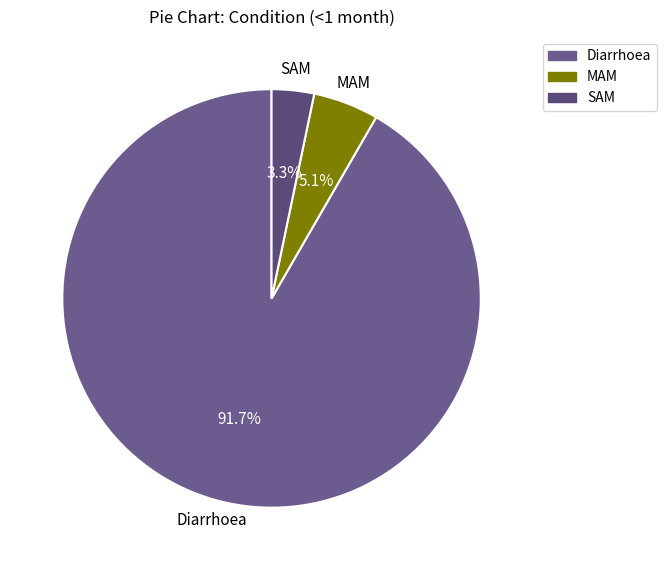

Which category accounts for the majority?

Diarrhoea